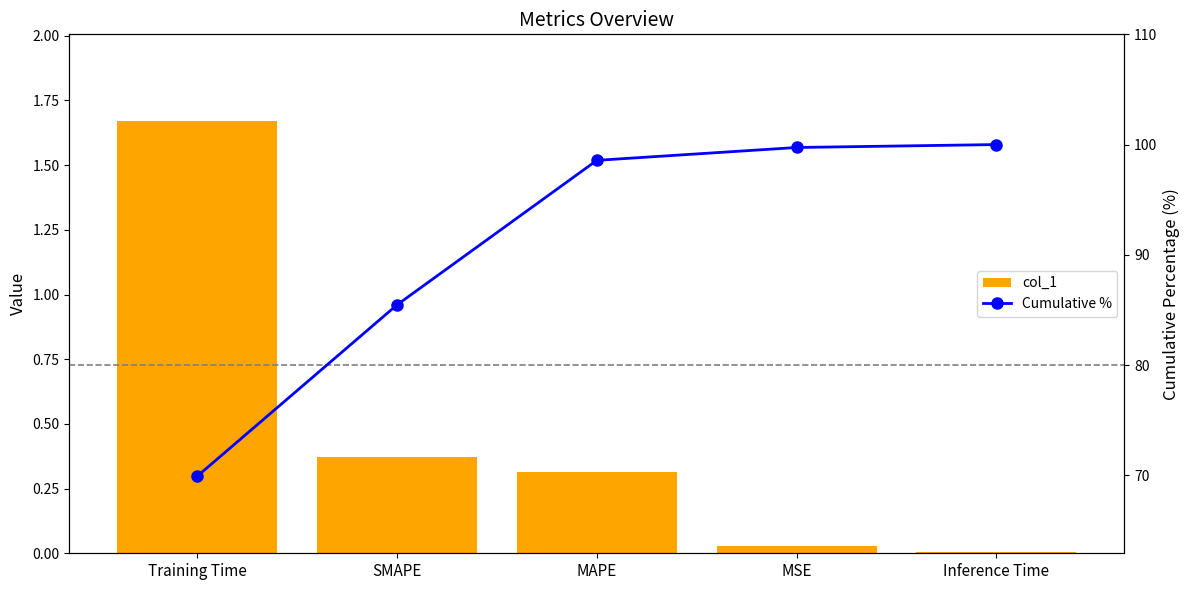

List the series in order of their peak value, highest first.

Cumulative %, col_1